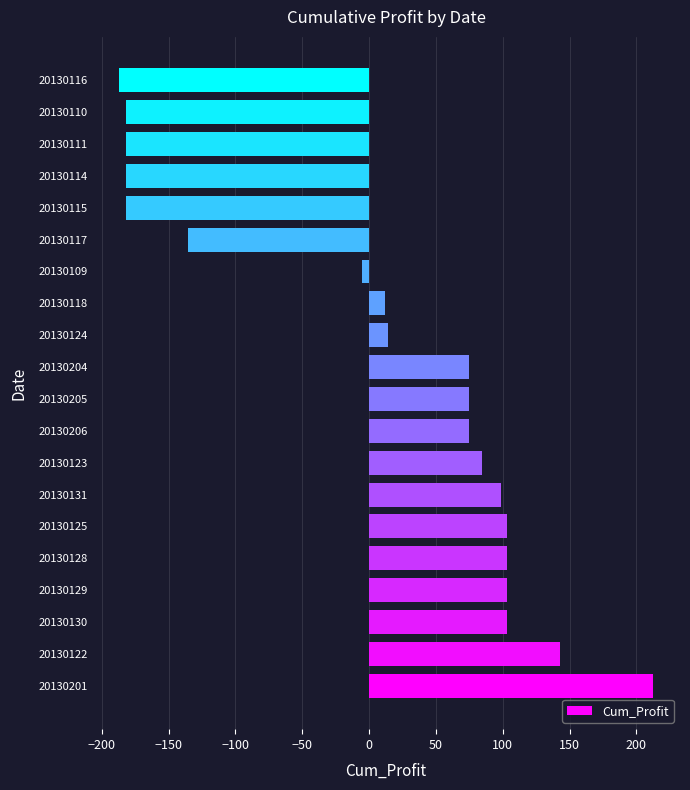

True or false: the data shows -187.1 at 20130116.

True